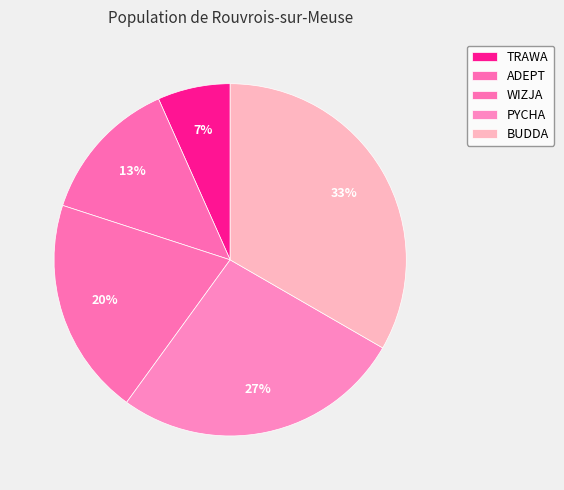

What percentage is the TRAWA slice, to the nearest percent?

7%